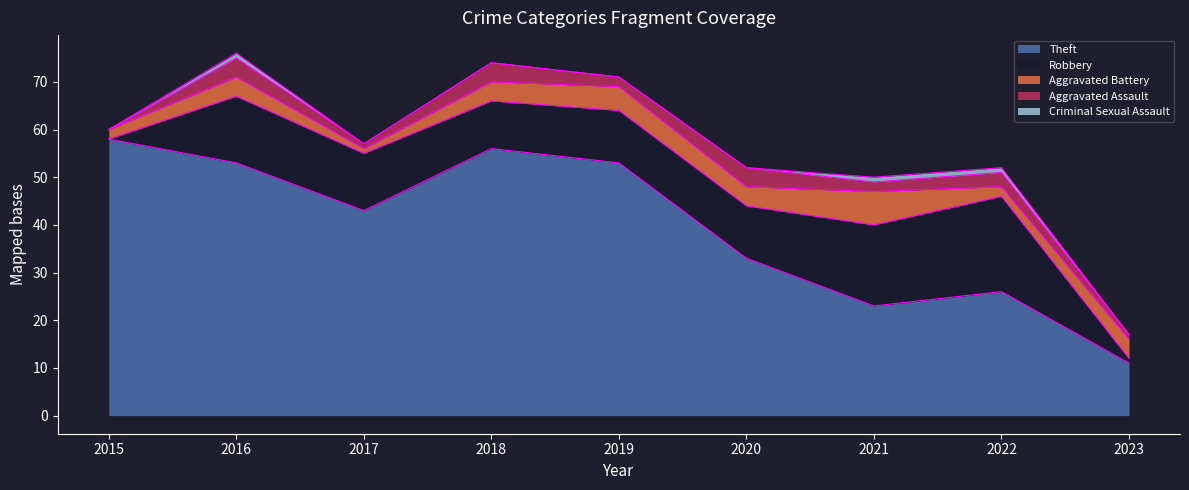

How many lines are shown in the chart?

5